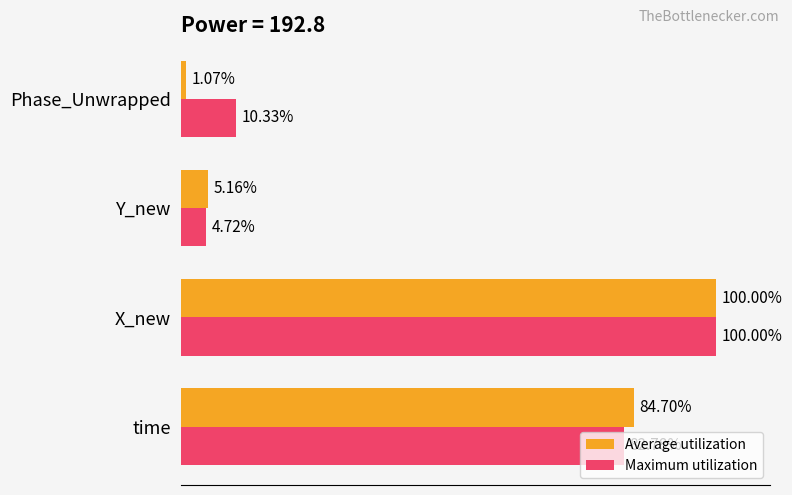

Where is Average utilization nearest to the value 50?

time